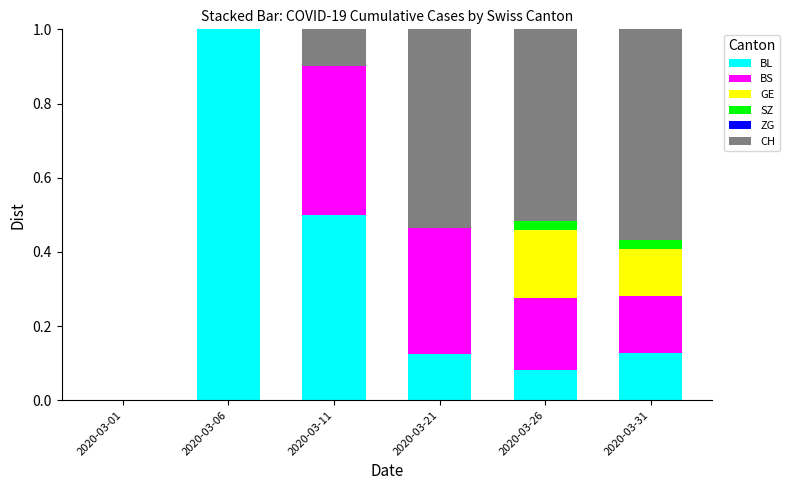

The BL series shows 0.2 at 2020-03-11. True or false?

False